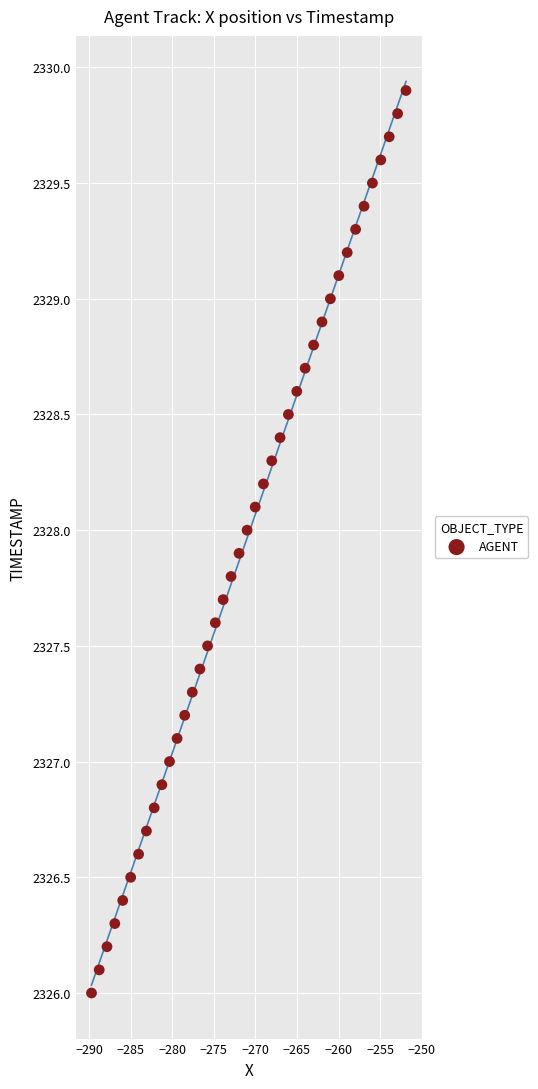

What is the range of Y values (max minus min)?

3.9